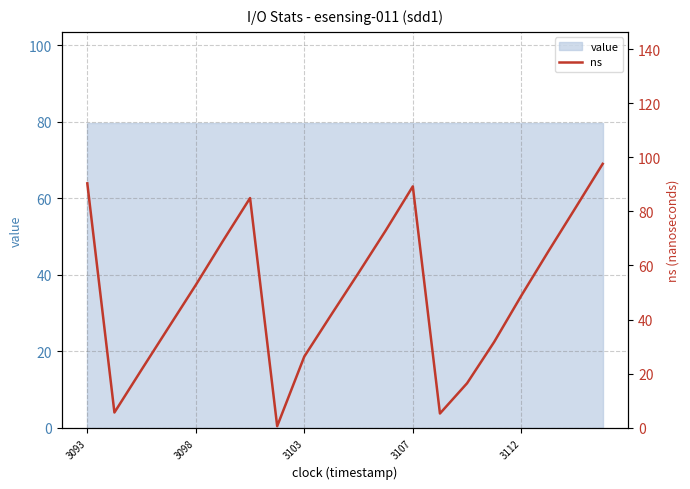

Reading left to right, extract all data points from this chart.

90.4	5.7	21.5	37.2	52.8	69.1	84.9	0.6	26.4	41.9	57.3	72.9	89.2	5.3	16.5	31.8	48.9	65.3	81.4	97.6